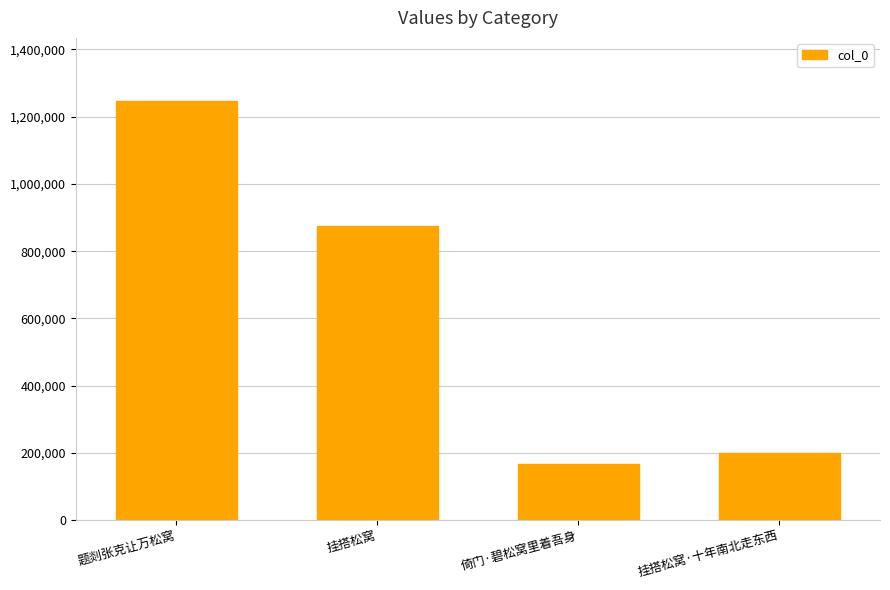

Which has a higher value, 题剡张克让万松窝 or 挂搭松窝?

题剡张克让万松窝